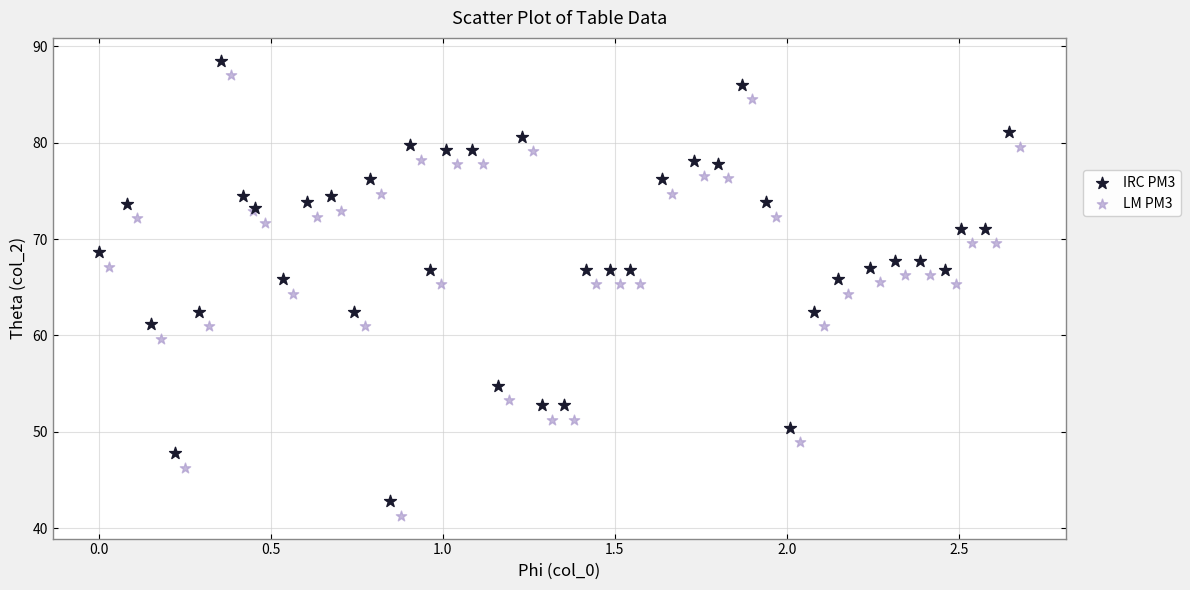

What are all the series names shown in the legend?

IRC PM3, LM PM3